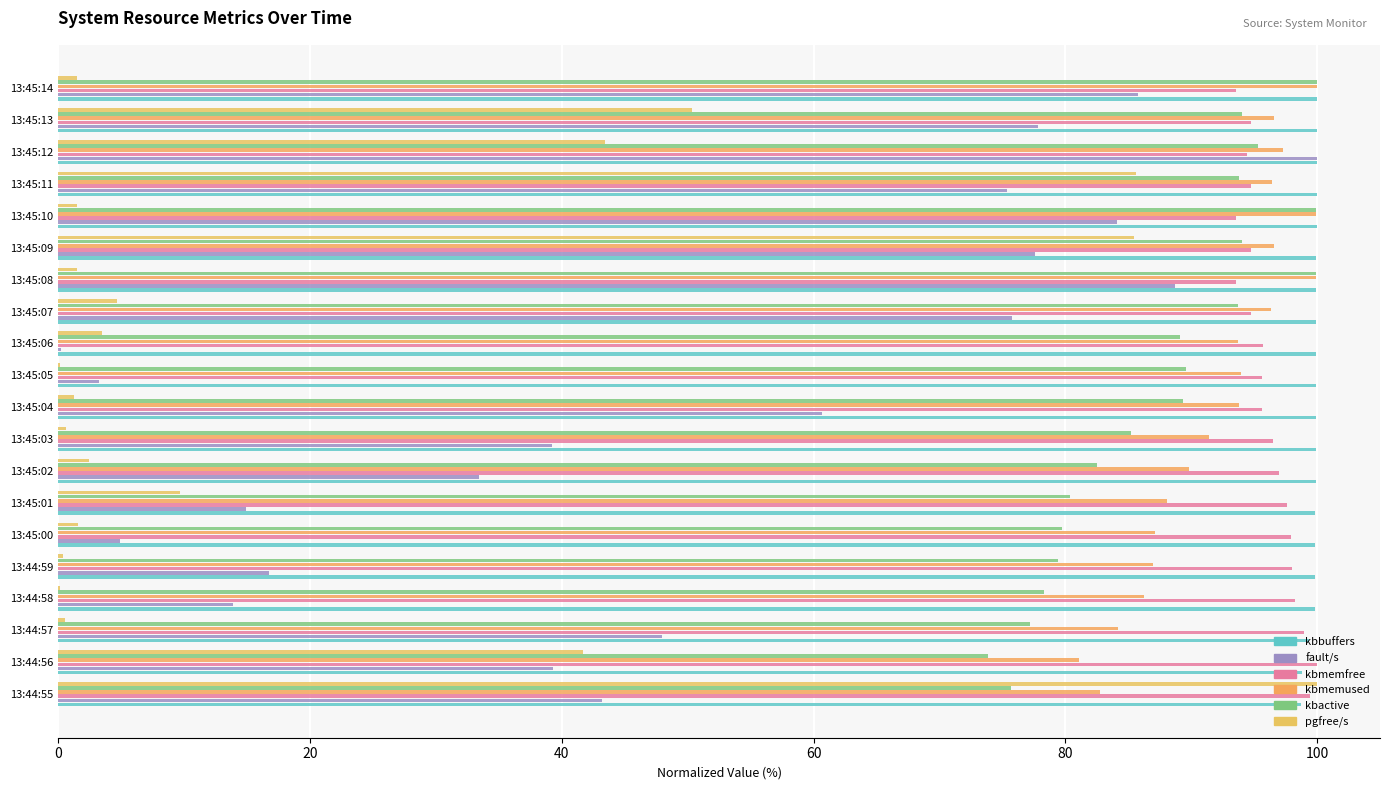

What is the highest value of the kbmemused series?

100.0